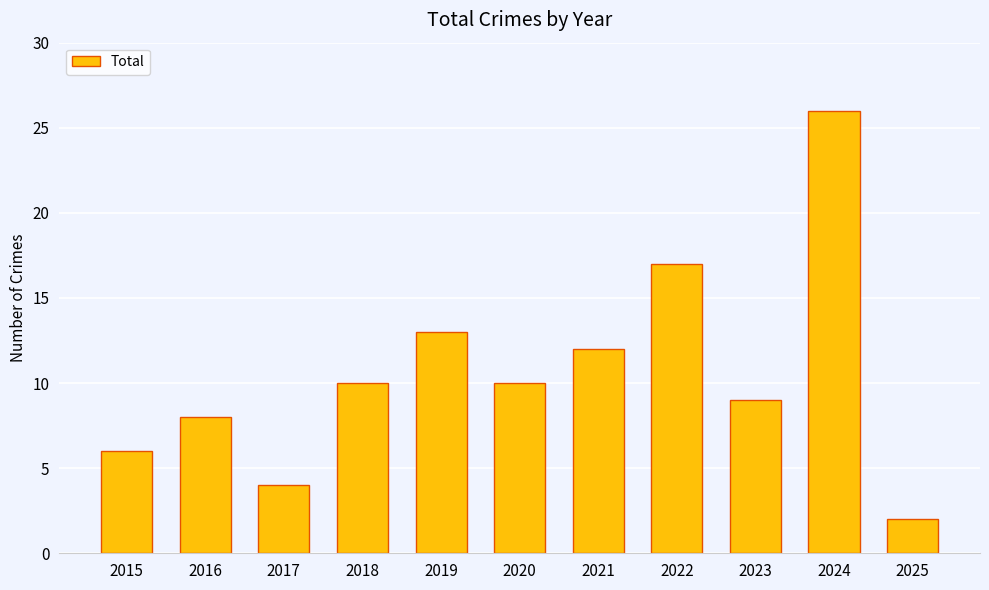

What is the smallest value displayed?

2